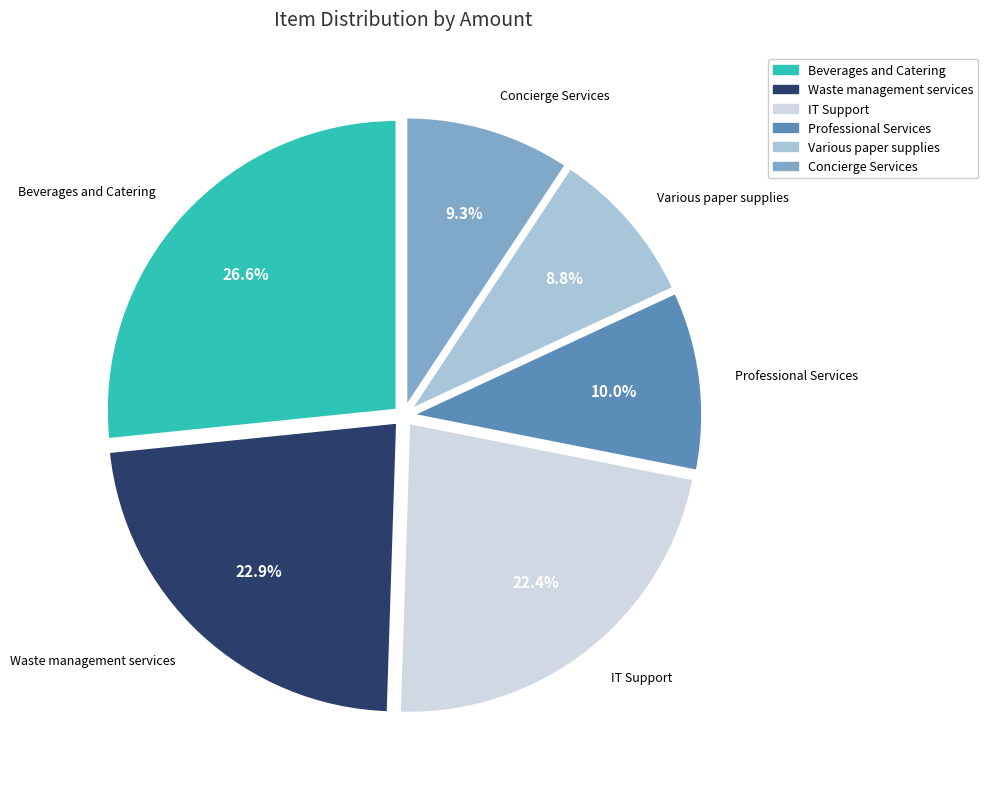

What is the ratio of the value at Various paper supplies to the value at Concierge Services?

0.9